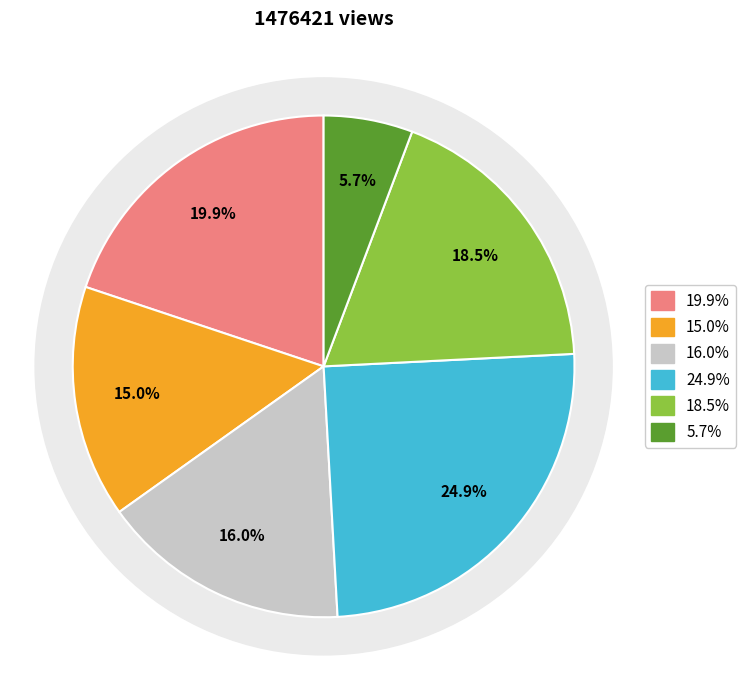

To the nearest percent, what is the difference between the 台城路·笔床茶灶安排惯 and 出船·笔床茶灶且追随 slice percentages?

6%